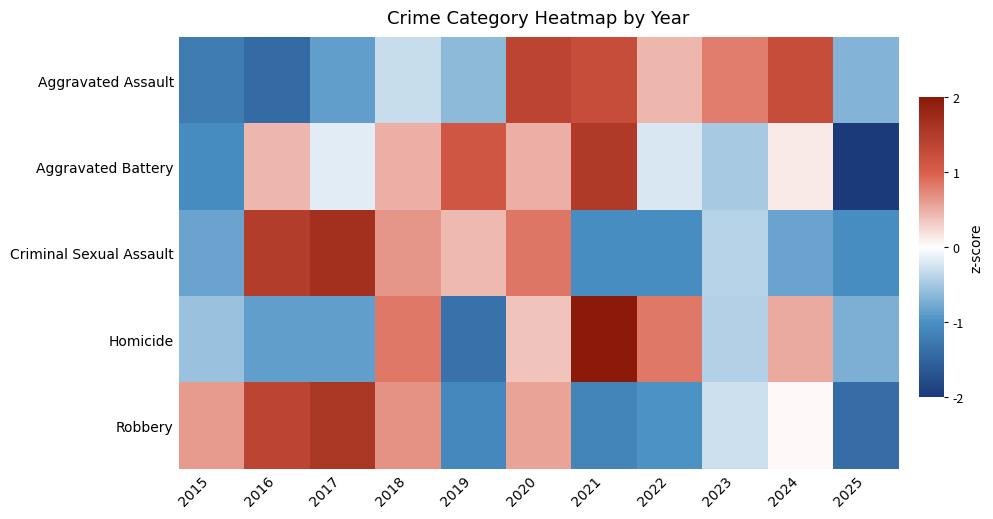

At 2016, list the series in order from smallest to largest.

Aggravated Assault, Homicide, Aggravated Battery, Robbery, Criminal Sexual Assault